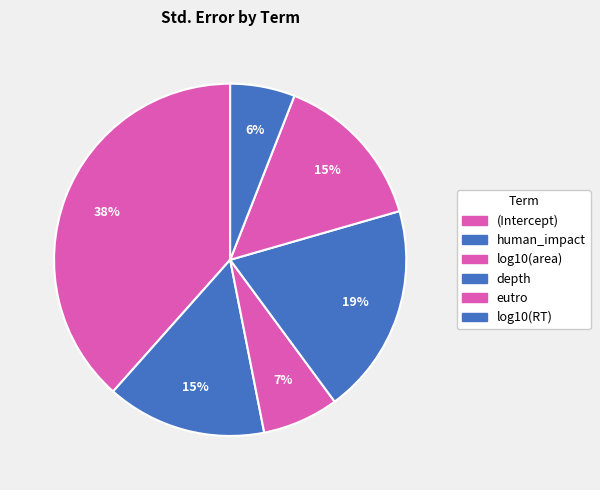

What percentage do human_impact and depth together represent?

34.0%